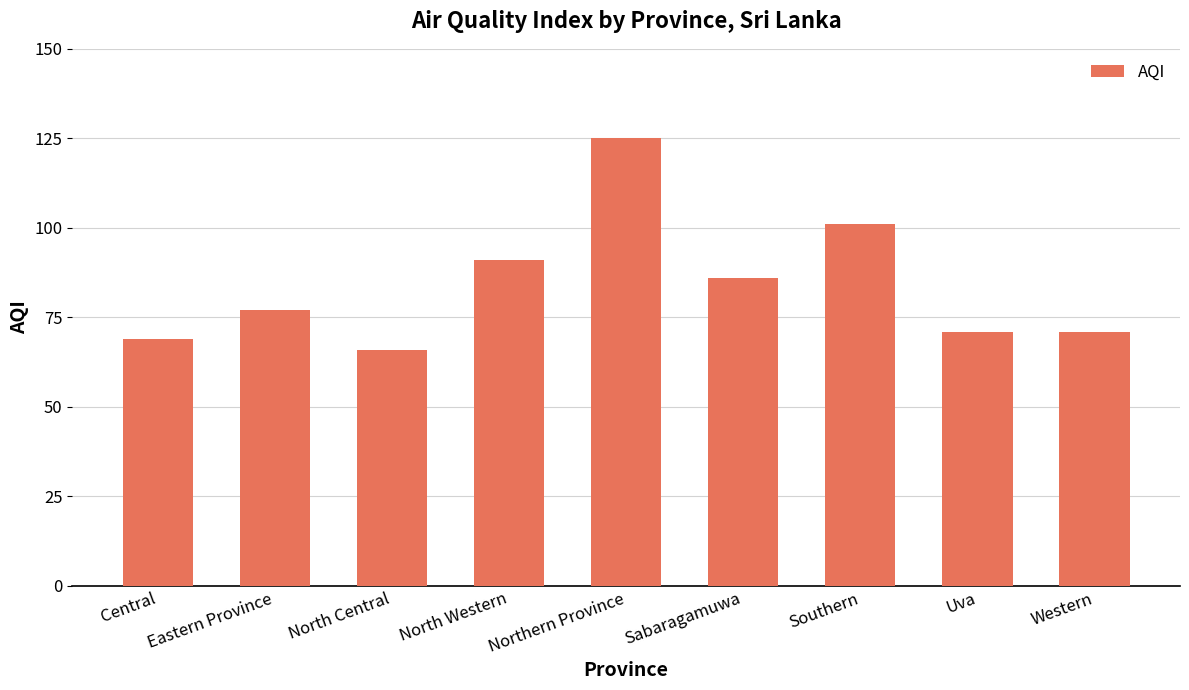

Reading right to left, extract all data points from this chart.

Western=71	Uva=71	Southern=101	Sabaragamuwa=86	Northern Province=125	North Western=91	North Central=66	Eastern Province=77	Central=69